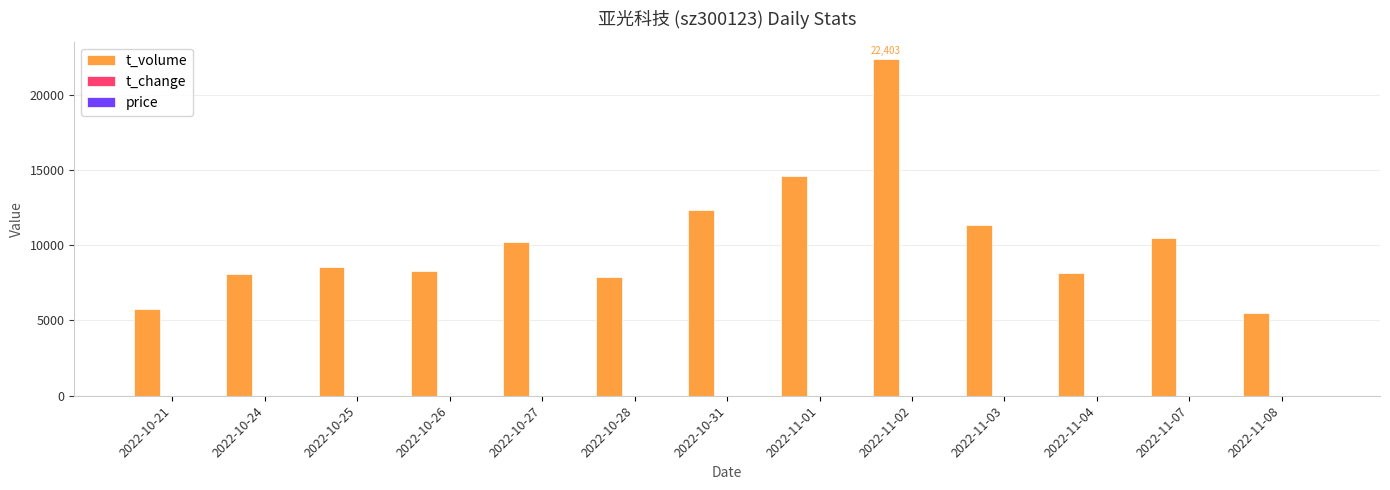

At which category is the sum across all series the highest?

2022-11-02